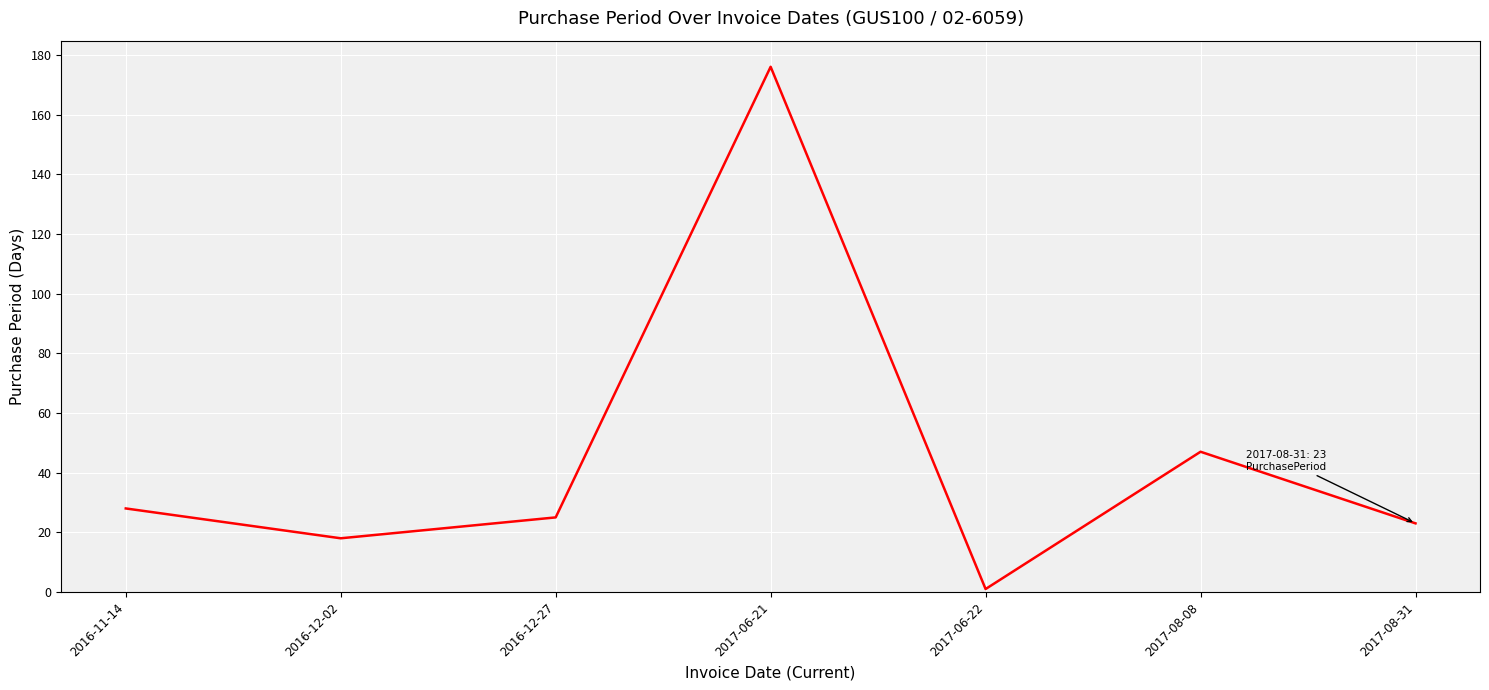

Read the value at 2017-06-21, to the nearest 5.

175